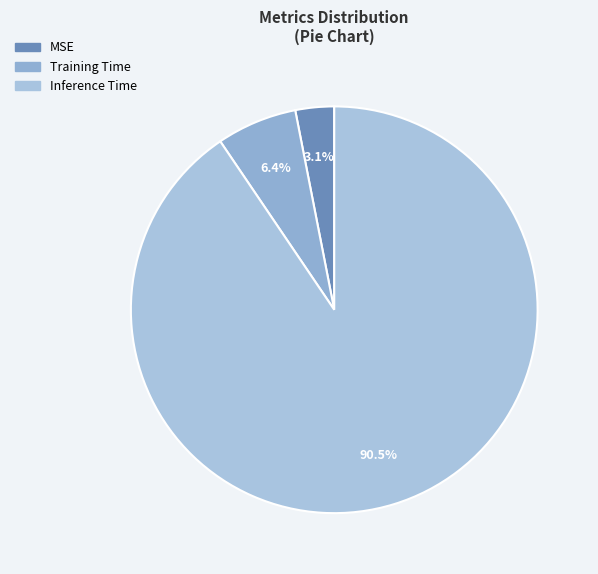

To the nearest percent, what is the difference between the largest and smallest slice percentages?

87%